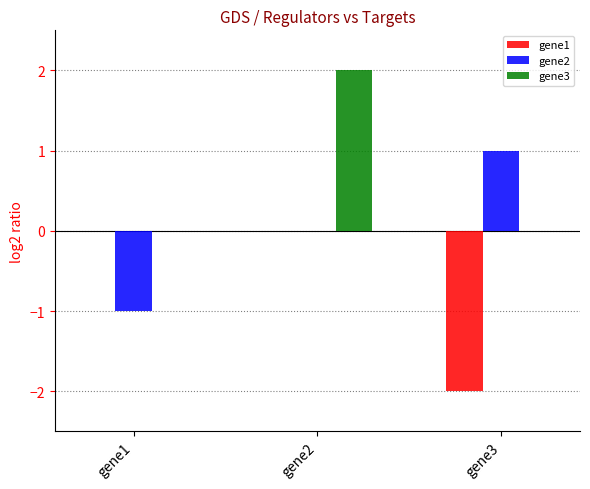

What are all the series names shown in the legend?

gene1, gene2, gene3